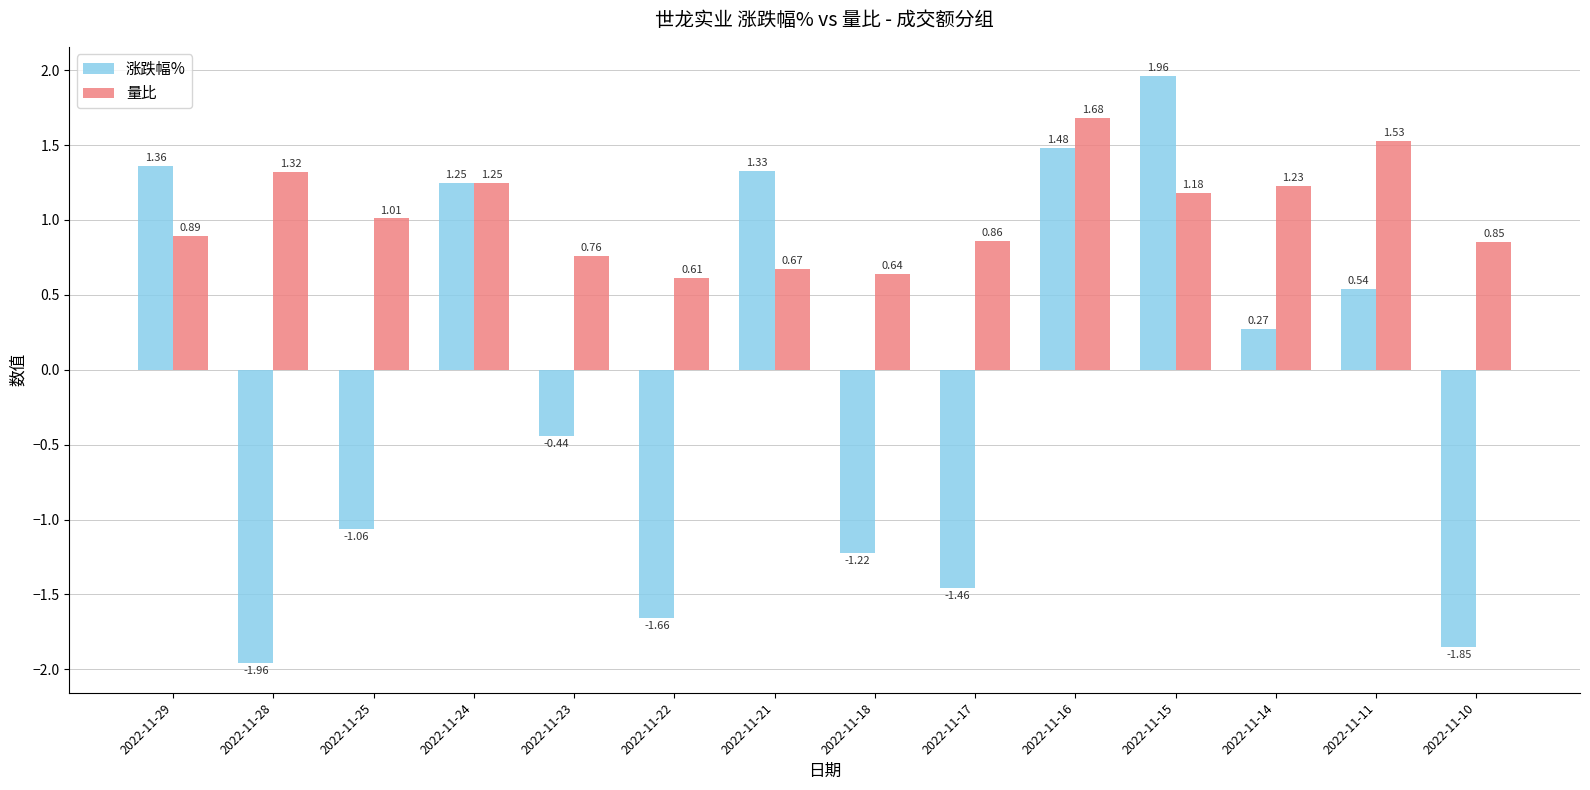

What are all the series names shown in the legend?

涨跌幅%, 量比